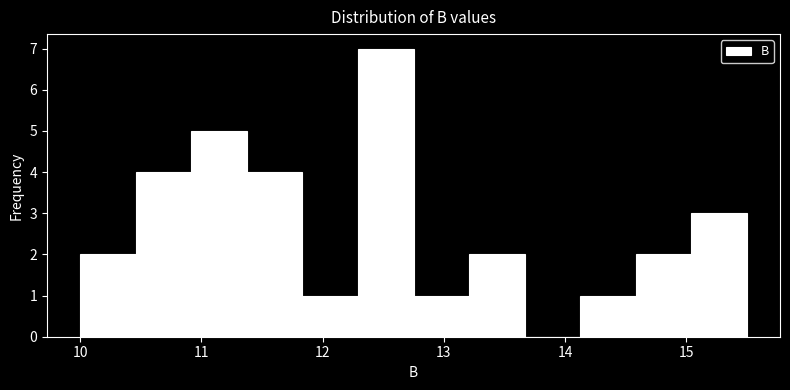

Reading left to right, transcribe this chart: for each bar, give the range it covers on the x-axis and its height. Neither the bar edges nor the heights are printed on the chart, so give them approximately, as read against the axes.

10.0 to 10.5: 2
10.5 to 10.9: 4
10.9 to 11.4: 5
11.4 to 11.8: 4
11.8 to 12.3: 1
12.3 to 12.8: 7
12.8 to 13.2: 1
13.2 to 13.7: 2
13.7 to 14.1: 0
14.1 to 14.6: 1
14.6 to 15.0: 2
15.0 to 15.5: 3